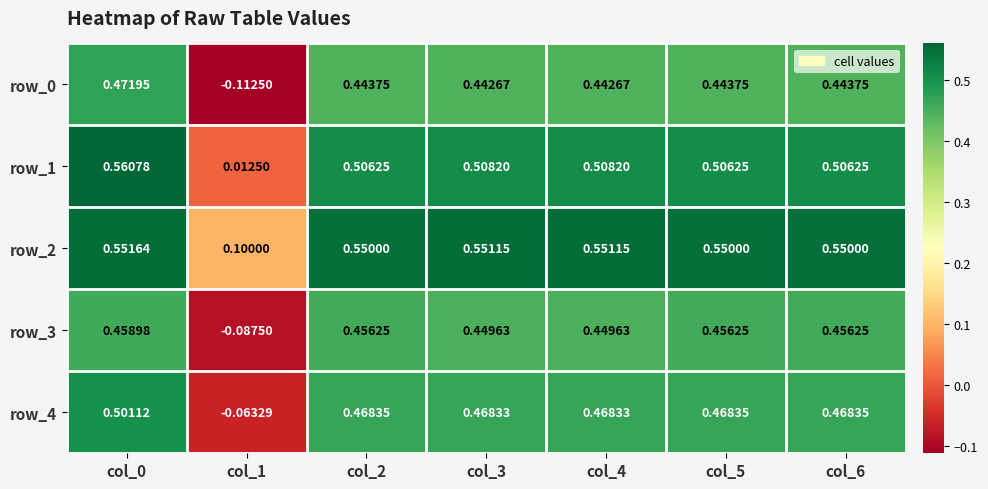

Which series has the largest total across all categories?

row_2